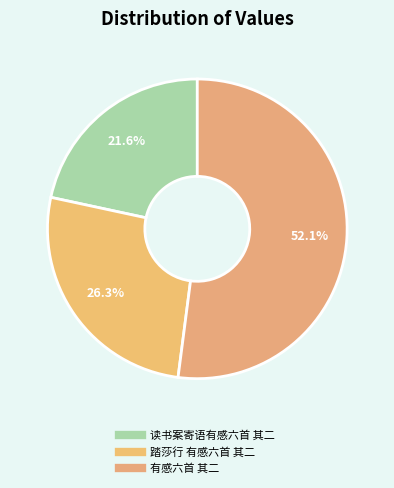

What percentage is the 踏莎行 有感六首 其二 slice, to the nearest percent?

26%